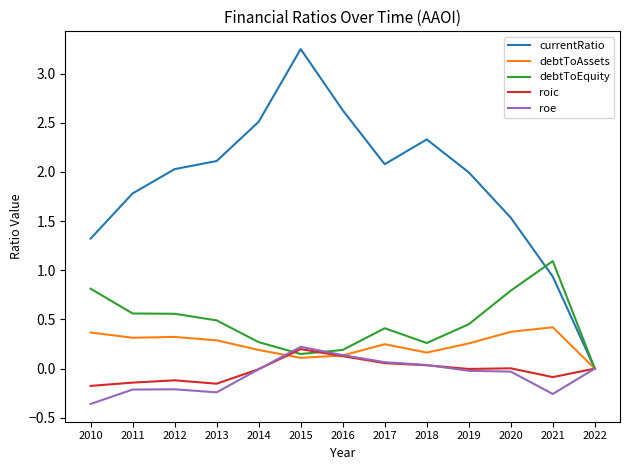

At which category does the chart reach its peak across all series?

2015